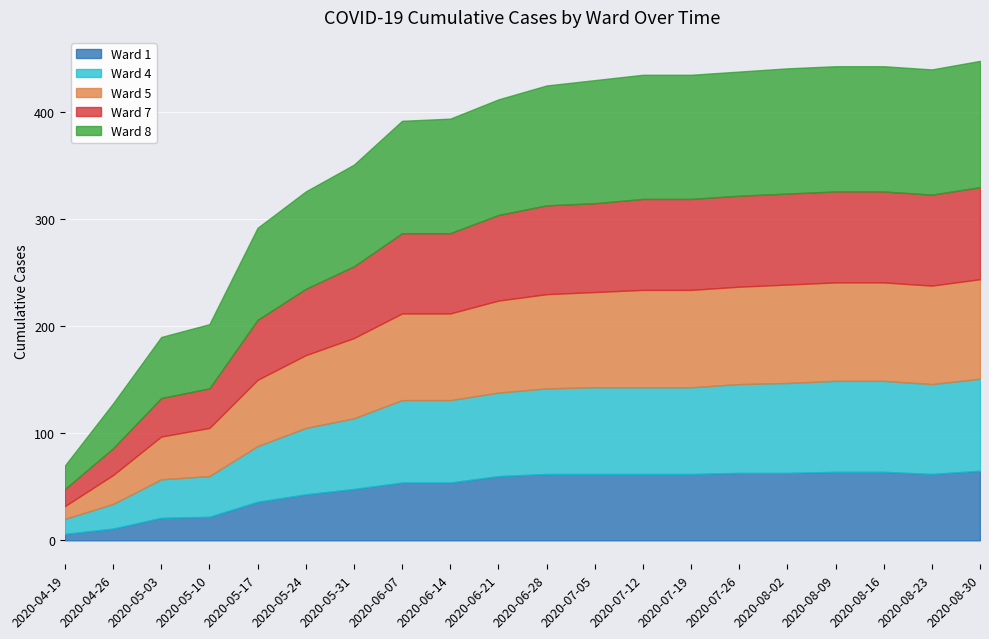

Between 2020-04-19 and 2020-07-05, which is larger?

2020-07-05